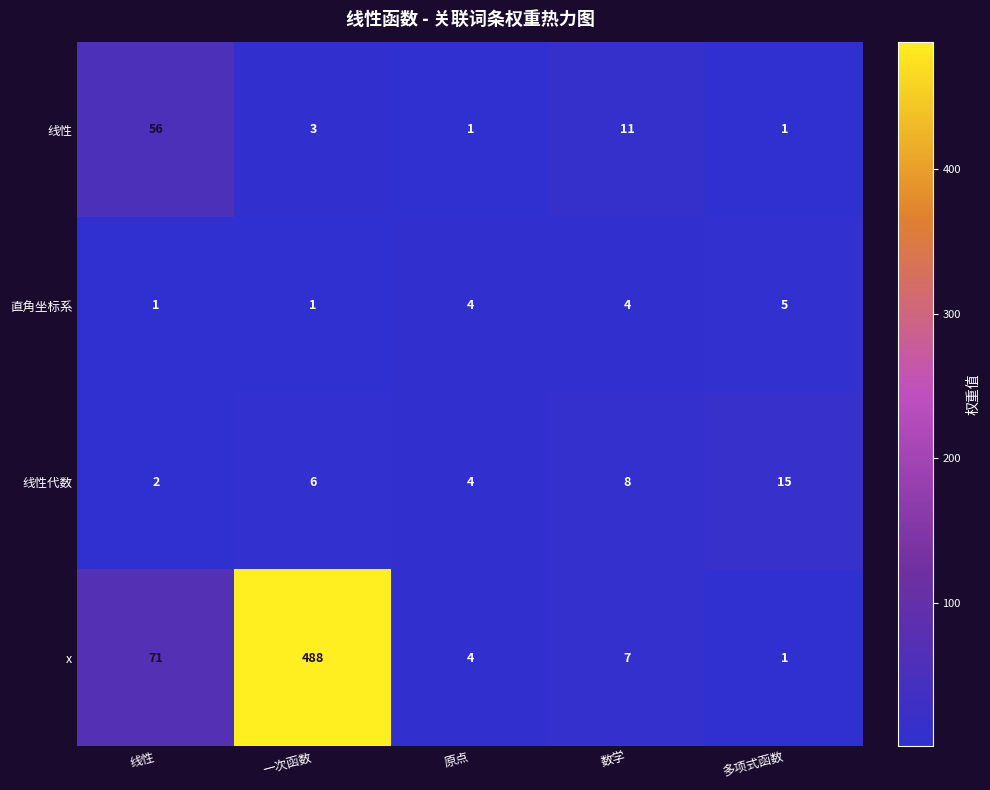

How many distinct data groups are displayed?

4